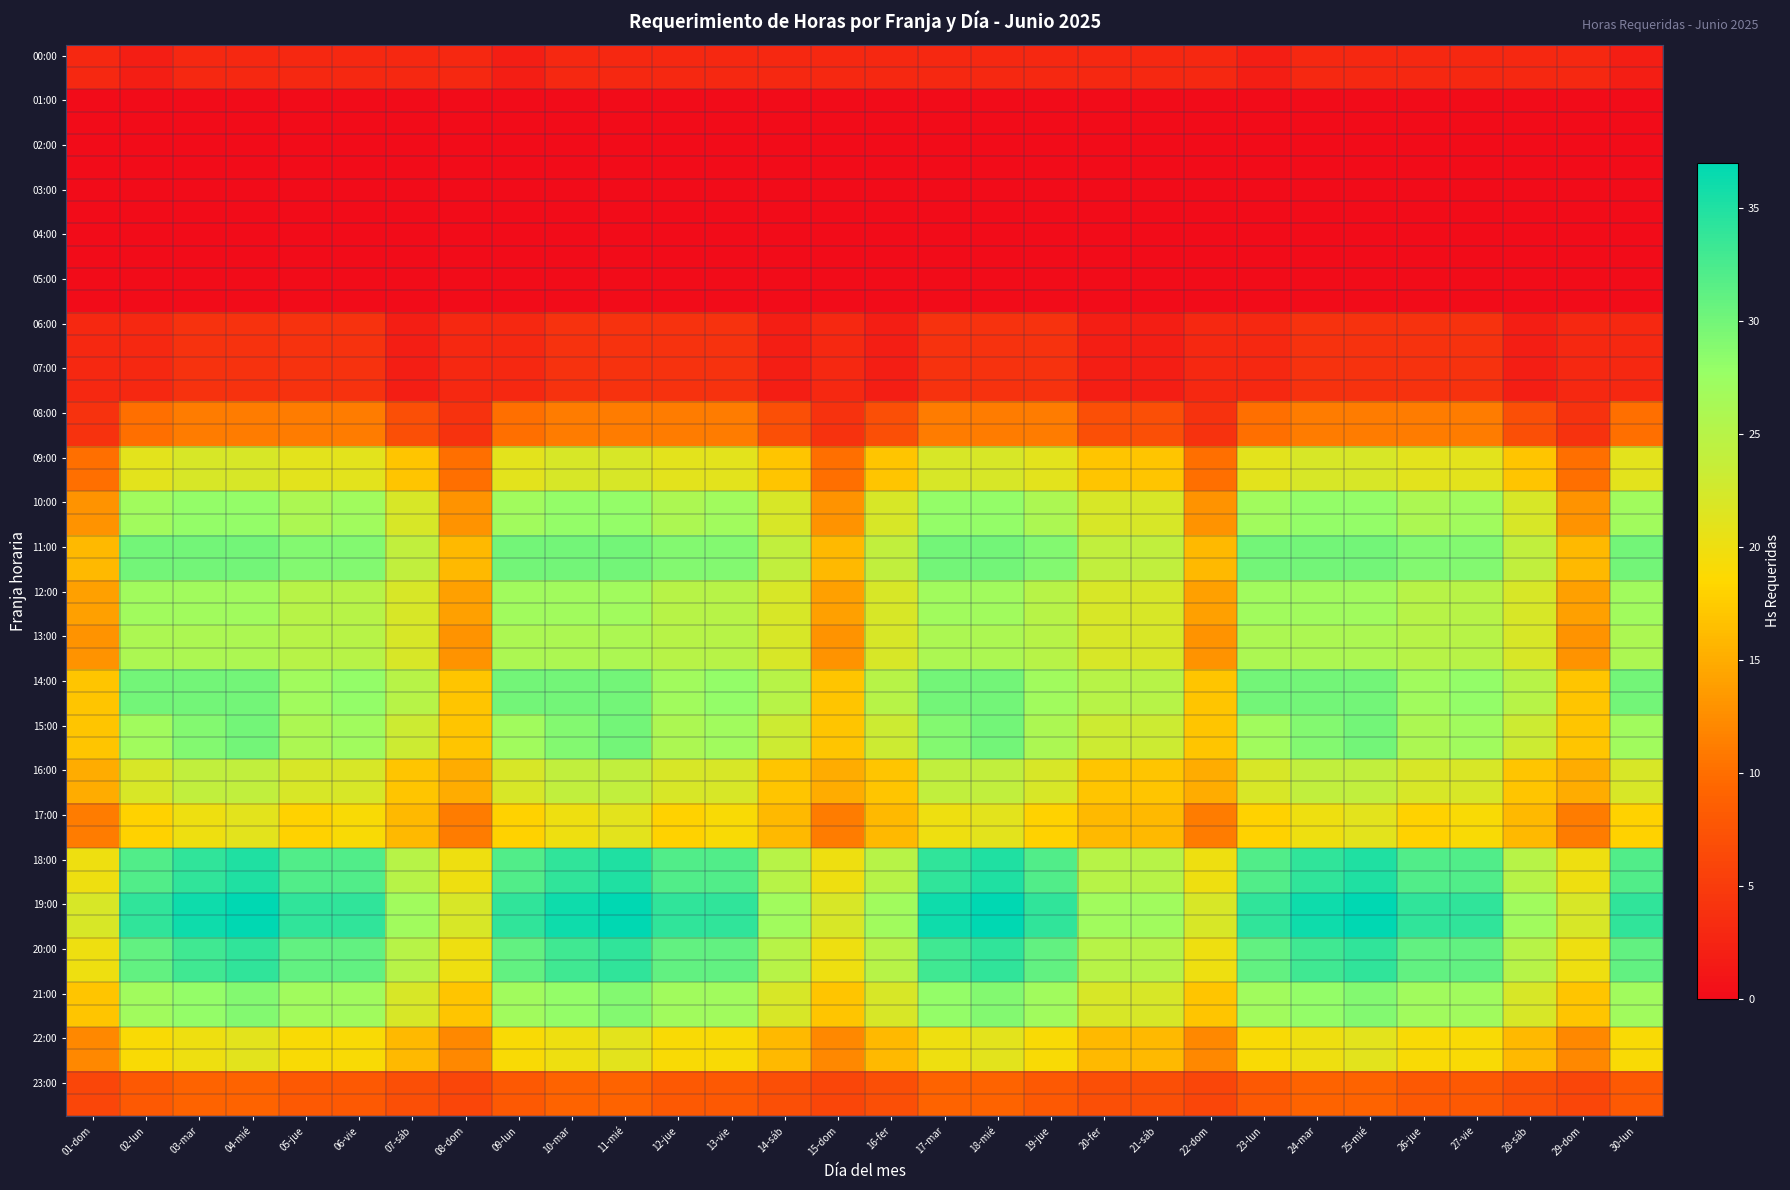

What is the smallest value displayed?

2